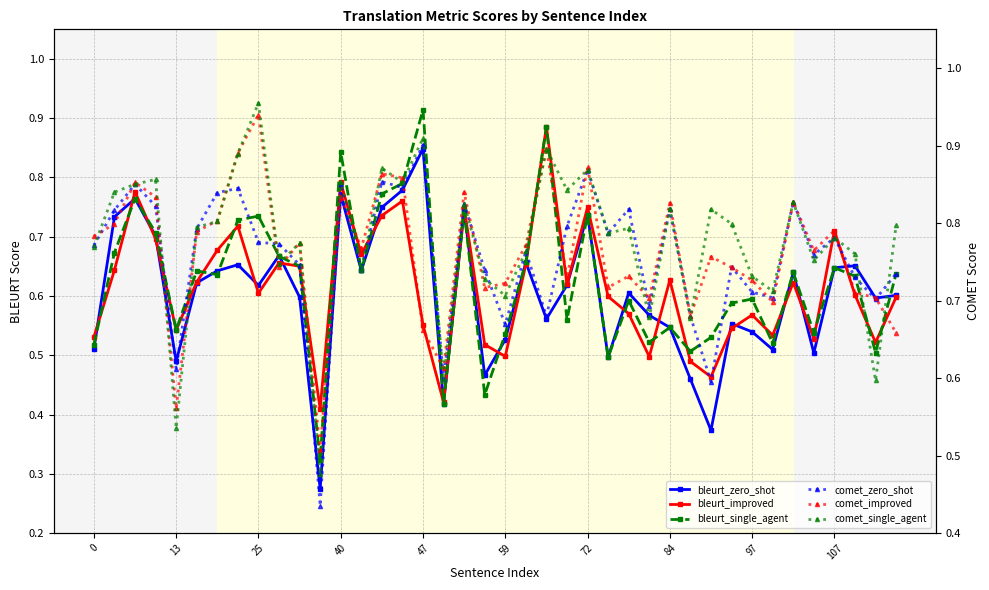

What is the sum of all comet_zero_shot values?

30.3